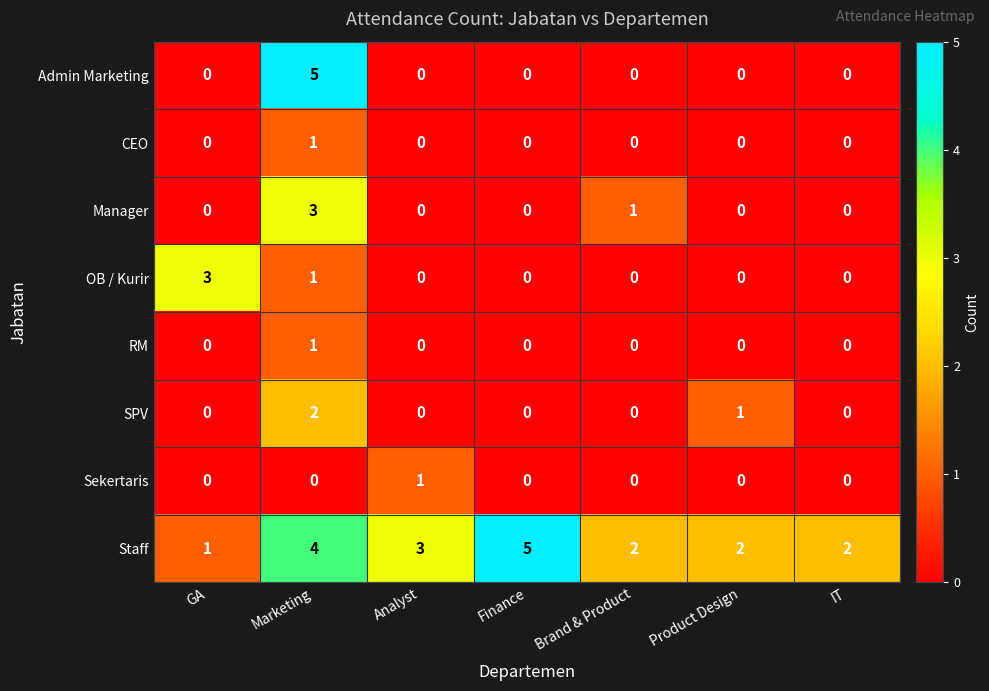

Count the Staff values in the range 2 to 4.

5